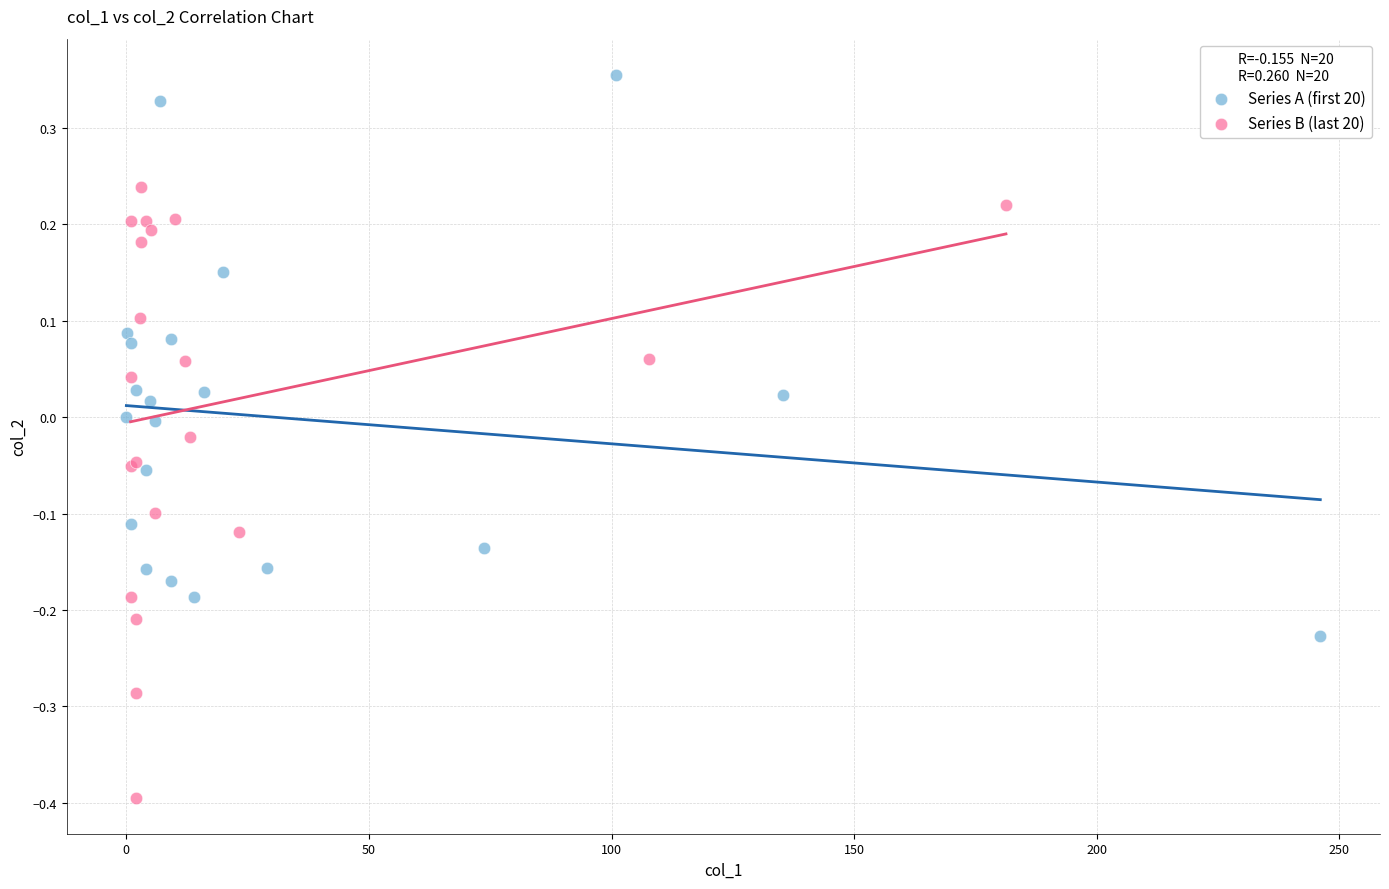

Which series reaches the minimum Y coordinate?

Series B (last 20)